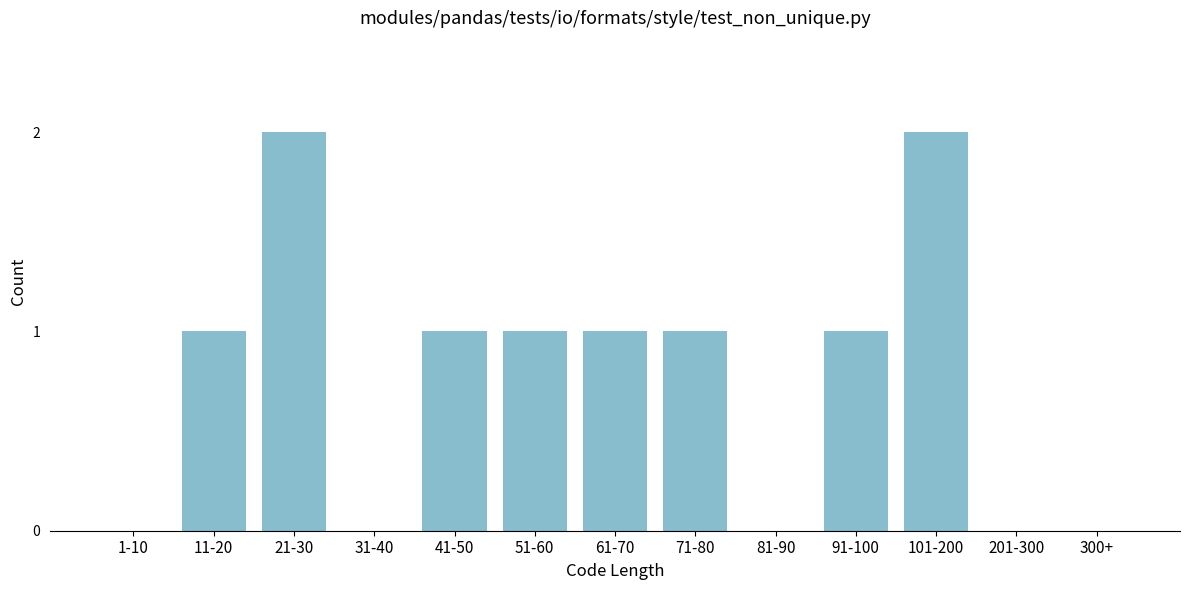

Reading right to left, extract all data points from this chart.

300+=0	201-300=0	101-200=2	91-100=1	81-90=0	71-80=1	61-70=1	51-60=1	41-50=1	31-40=0	21-30=2	11-20=1	1-10=0